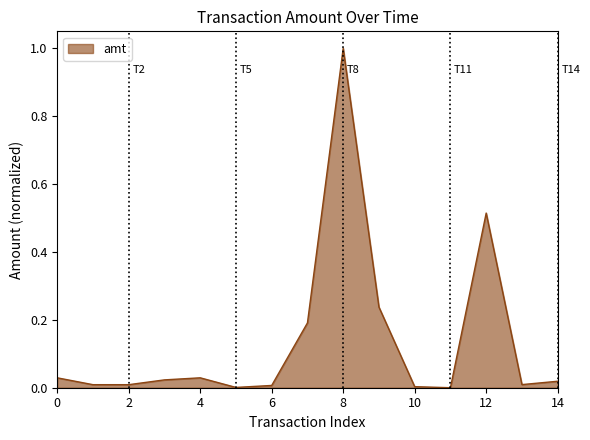

What is the sum of all values?

2.1